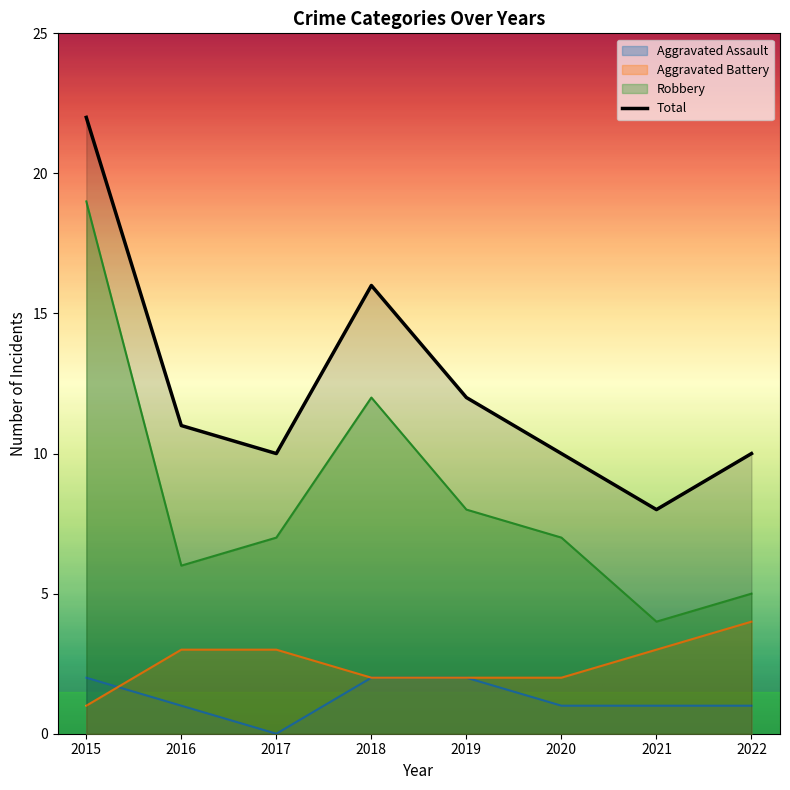

Reading left to right, extract all data points from this chart.

Aggravated Assault: 2015=2	2016=1	2017=0	2018=2	2019=2	2020=1	2021=1	2022=1
Aggravated Battery: 2015=1	2016=3	2017=3	2018=2	2019=2	2020=2	2021=3	2022=4
Robbery: 2015=19	2016=6	2017=7	2018=12	2019=8	2020=7	2021=4	2022=5
Total: 2015=22	2016=11	2017=10	2018=16	2019=12	2020=10	2021=8	2022=10